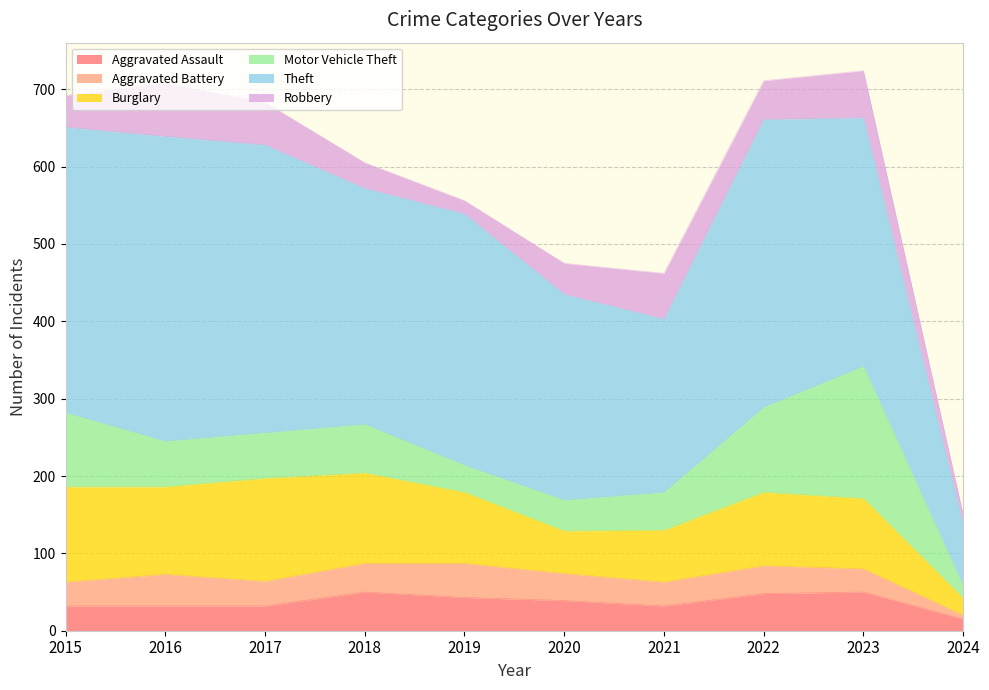

Where is Aggravated Assault nearest to the value 32?

2015